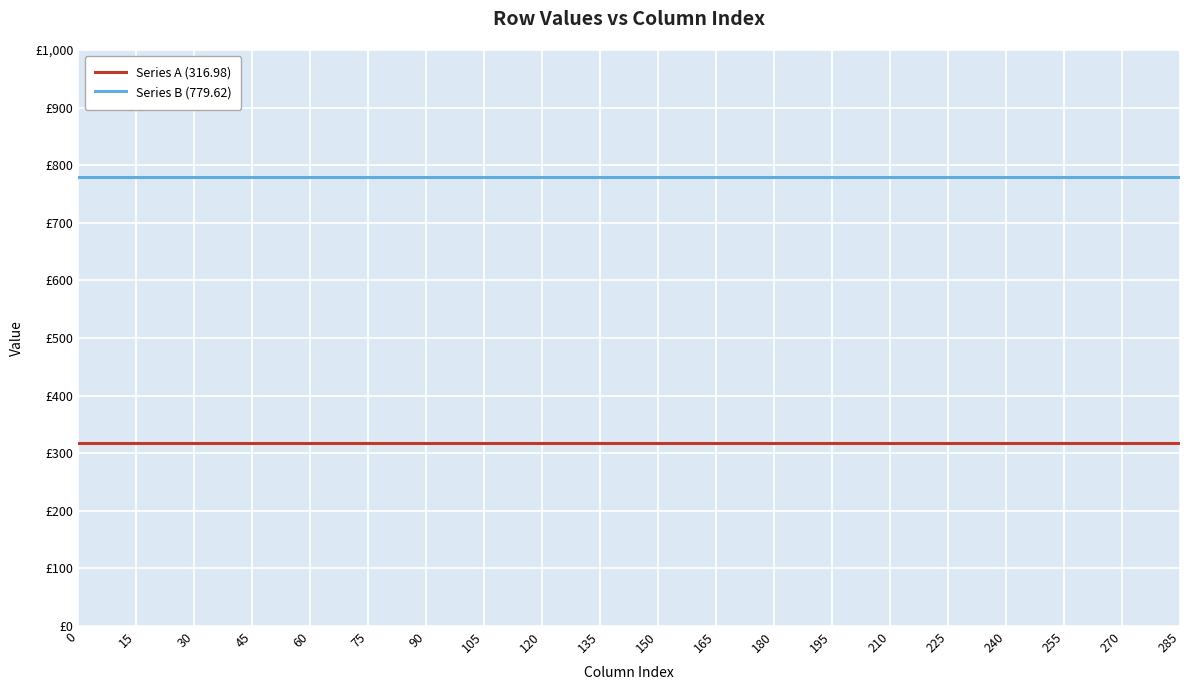

Which series has the largest total across all categories?

Series B (779.62)